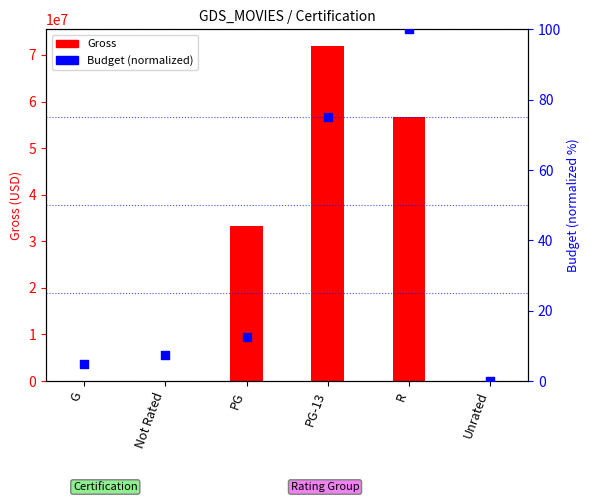

Which series reaches the maximum Y coordinate?

Gross